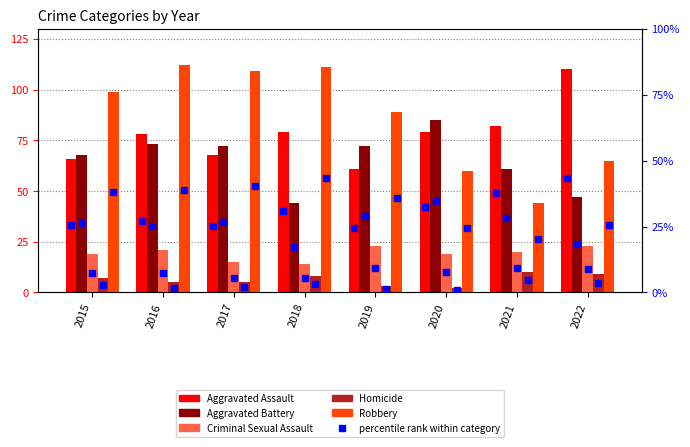

Where is Aggravated Battery nearest to the value 64?

2021